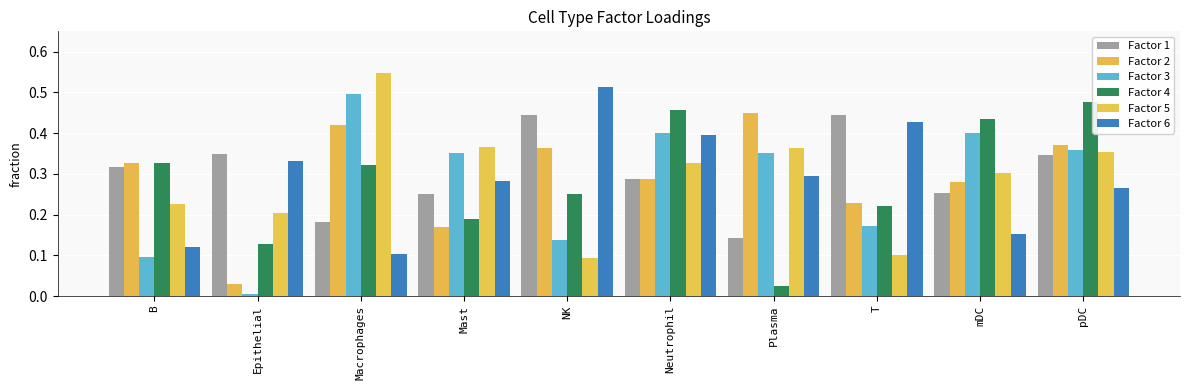

At which category does the chart reach its minimum across all series?

Epithelial